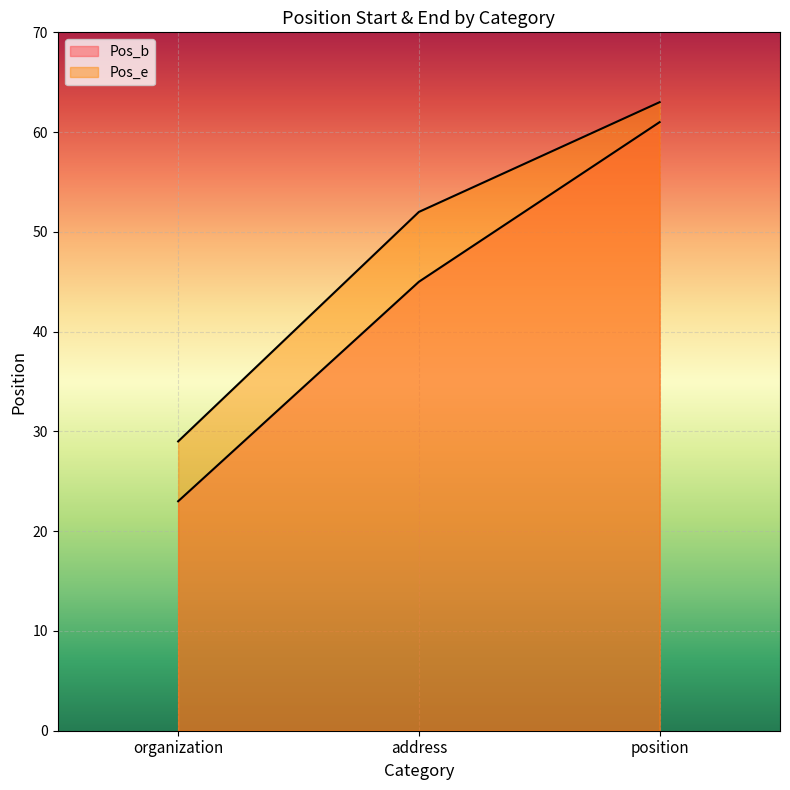

Which category has the lowest value in the Pos_e series?

organization